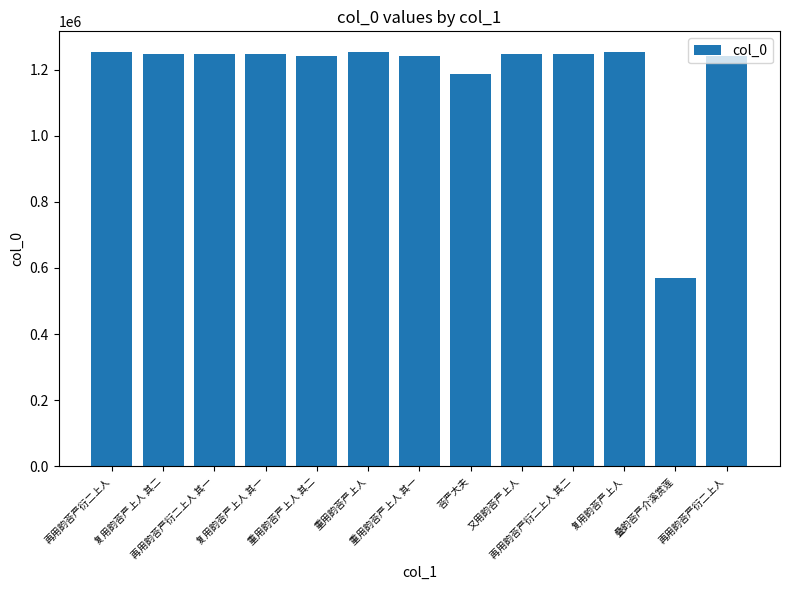

At which label is the value closest to 910682?

荅严大夫